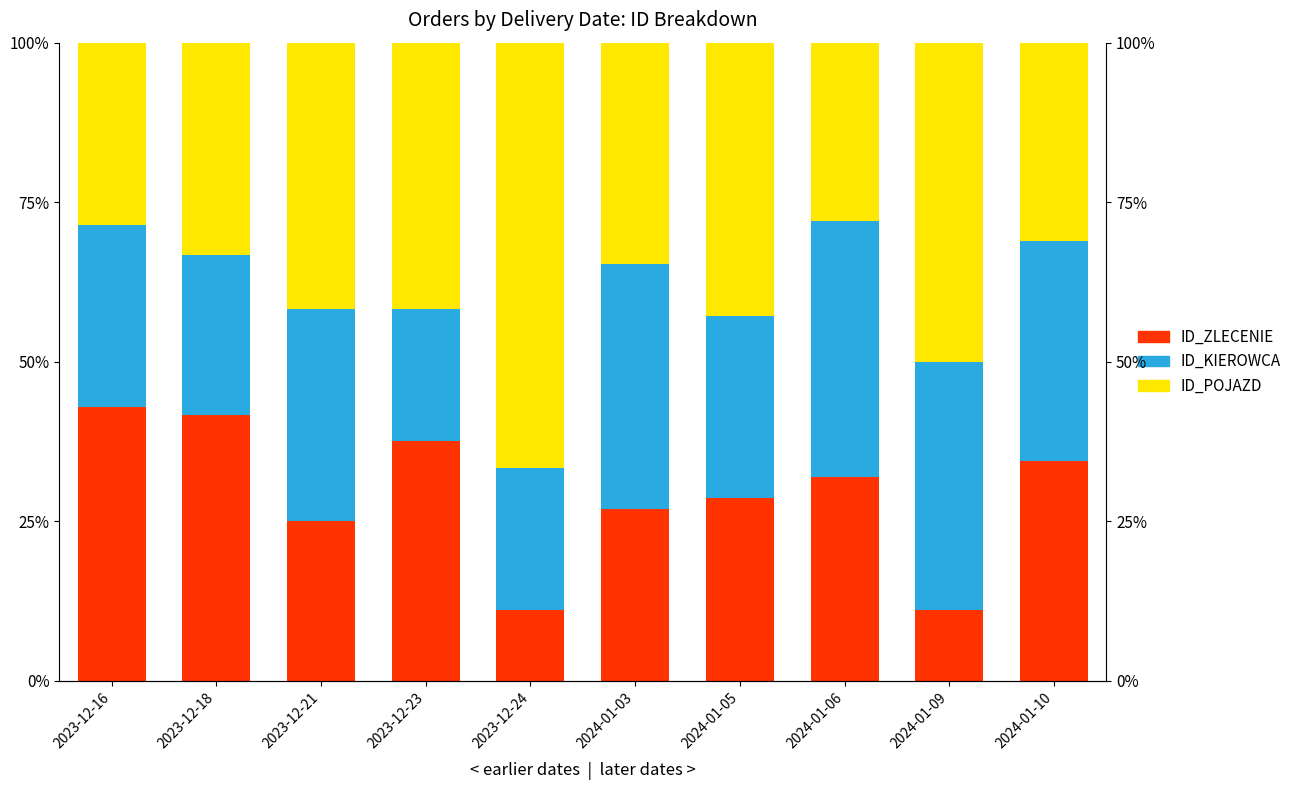

What is the highest value of the ID_ZLECENIE series?

42.9